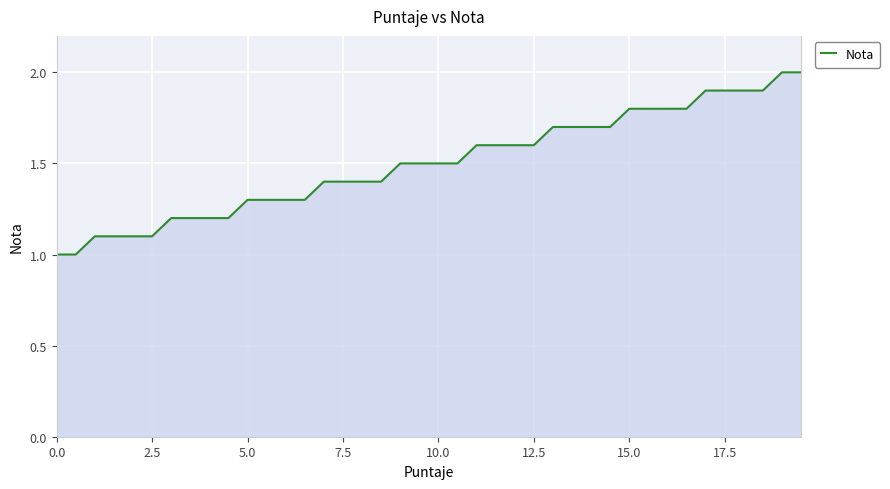

What is the smallest value displayed?

1.0